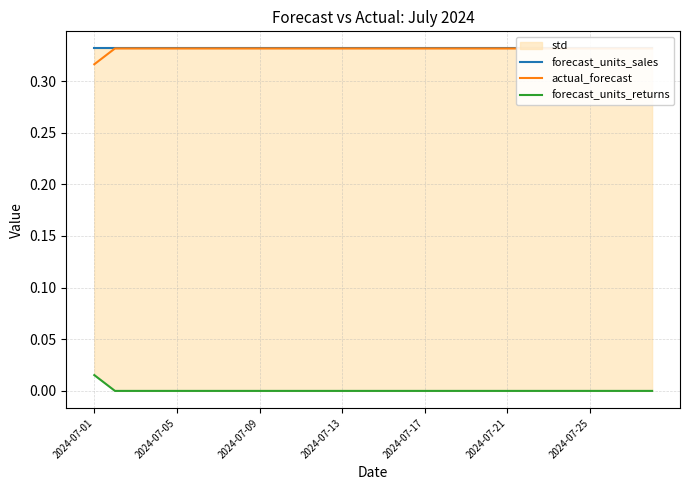

True or false: forecast_units_sales has a value of 0.3 at 17.

True